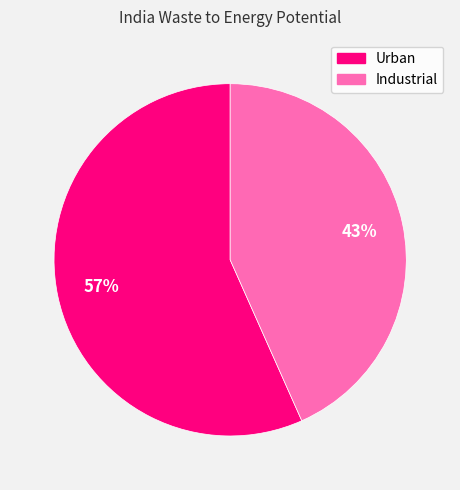

Which category has the biggest portion of the pie?

Urban